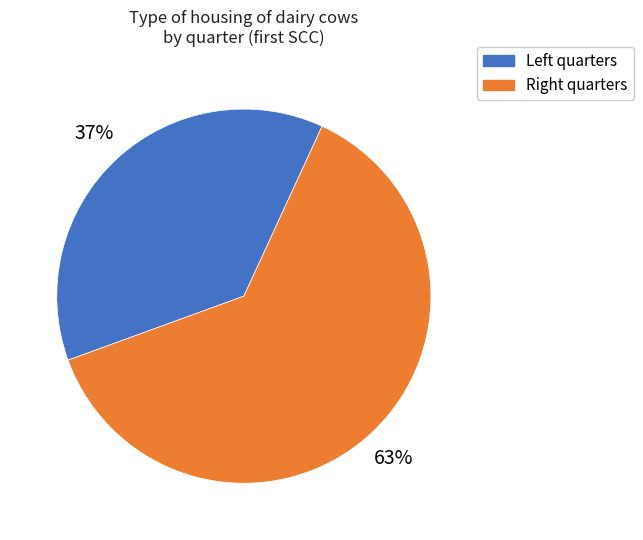

How many slices are in this pie chart?

2